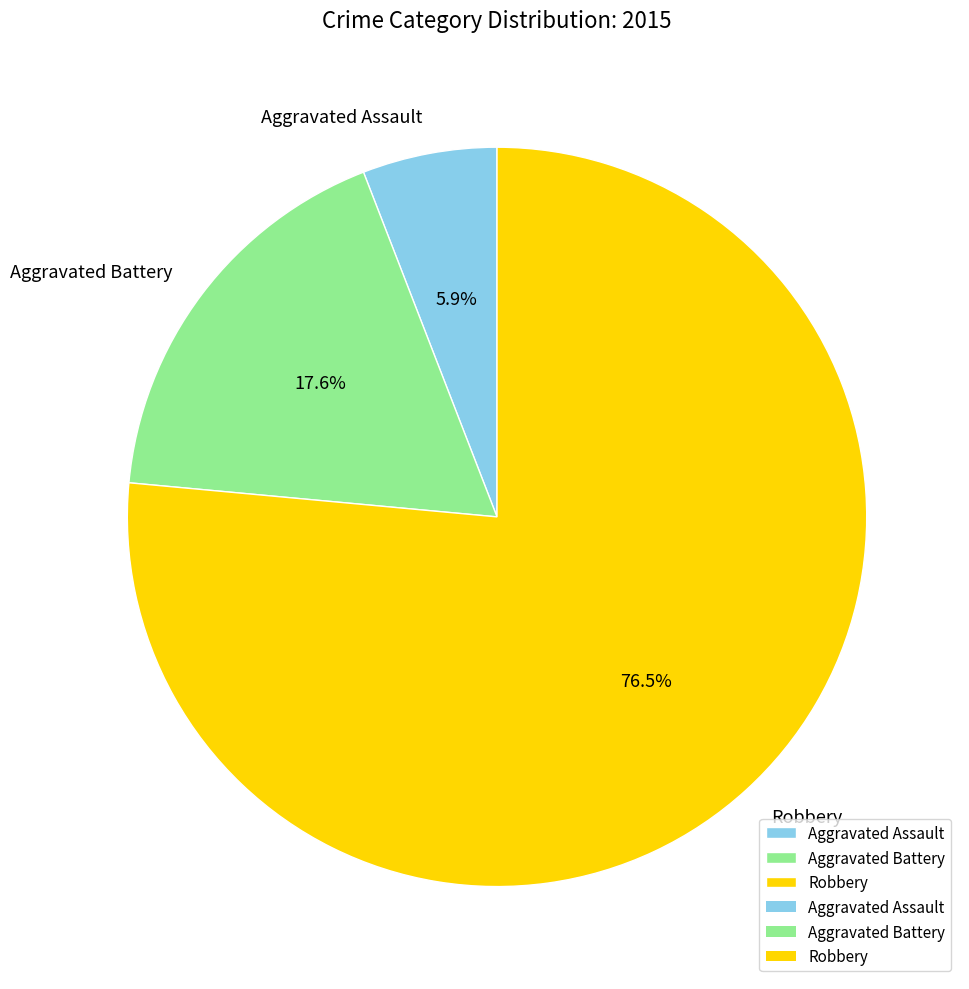

Rank the categories by value from highest to lowest.

Robbery, Aggravated Battery, Aggravated Assault